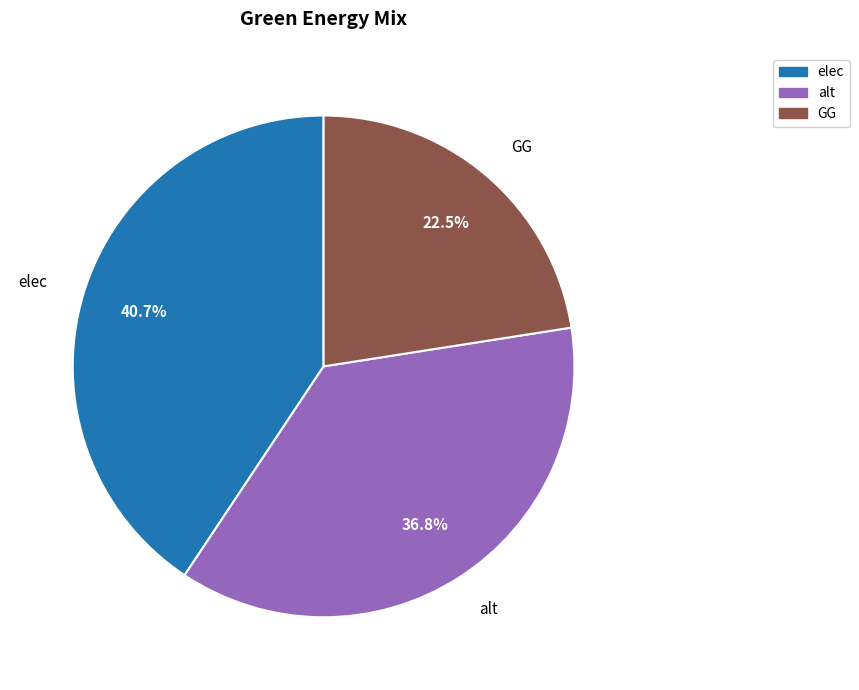

Does any single category account for the majority?

No